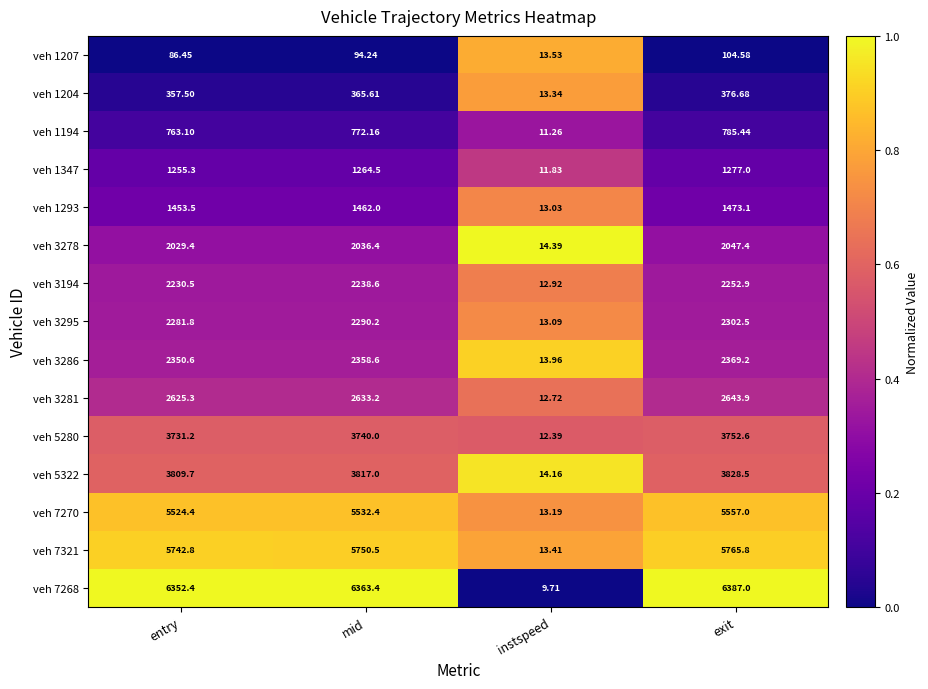

At which label does veh 3194 first exceed 2238?

mid